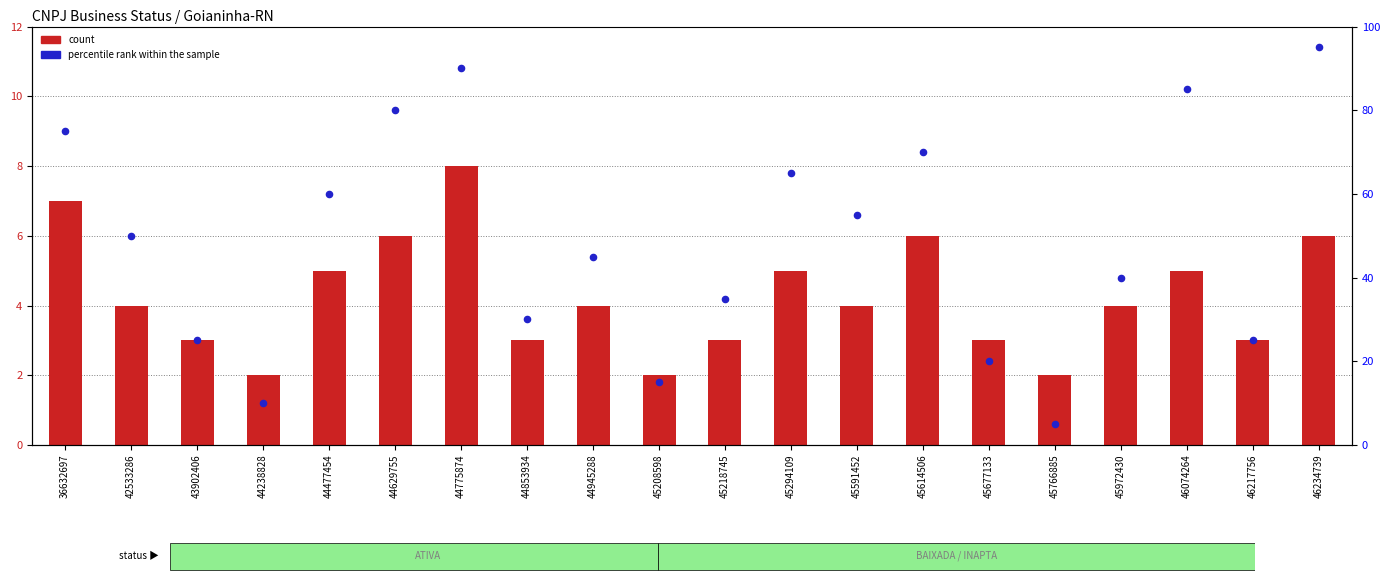

What are all the series names shown in the legend?

count, percentile rank within the sample